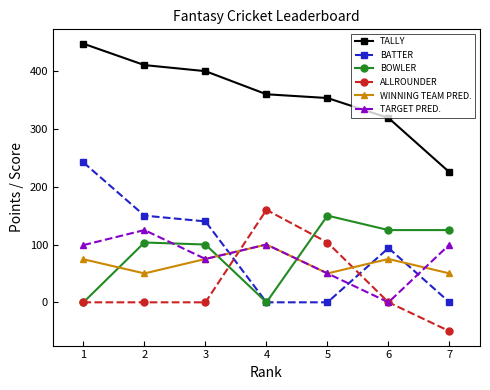

At which category does WINNING TEAM PRED. reach its first local valley?

2